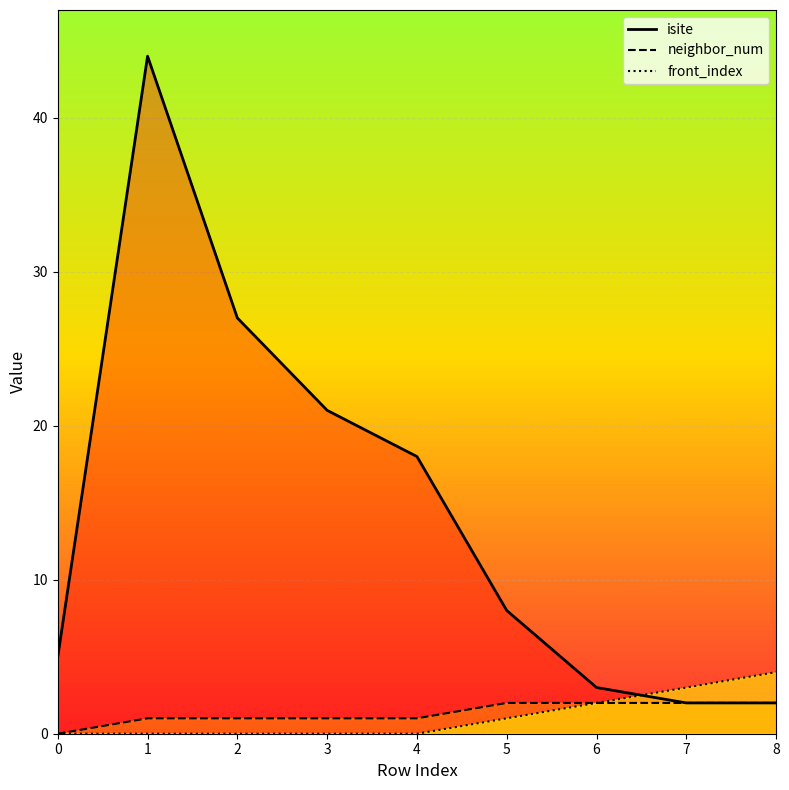

True or false: isite has a value of 5 at 0.

True